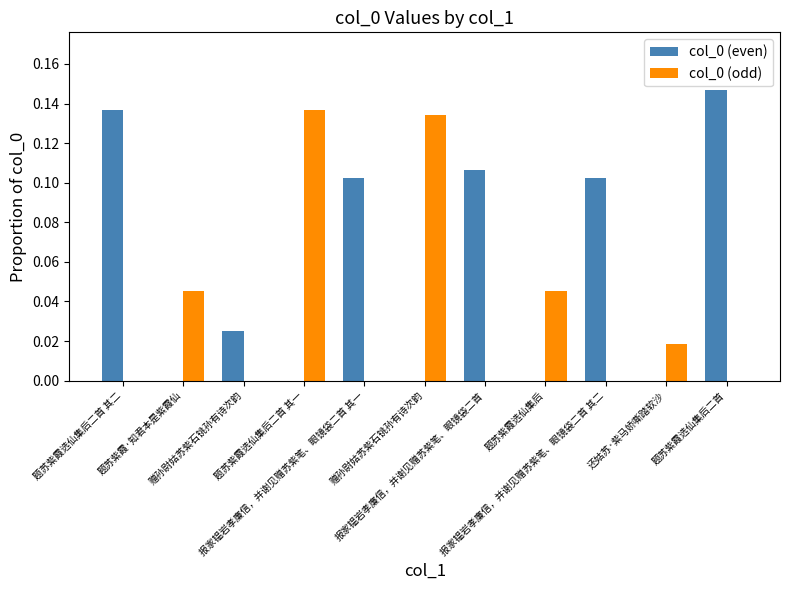

What is the label of the 1st bar from the right?

题苏紫霞选仙集后二首